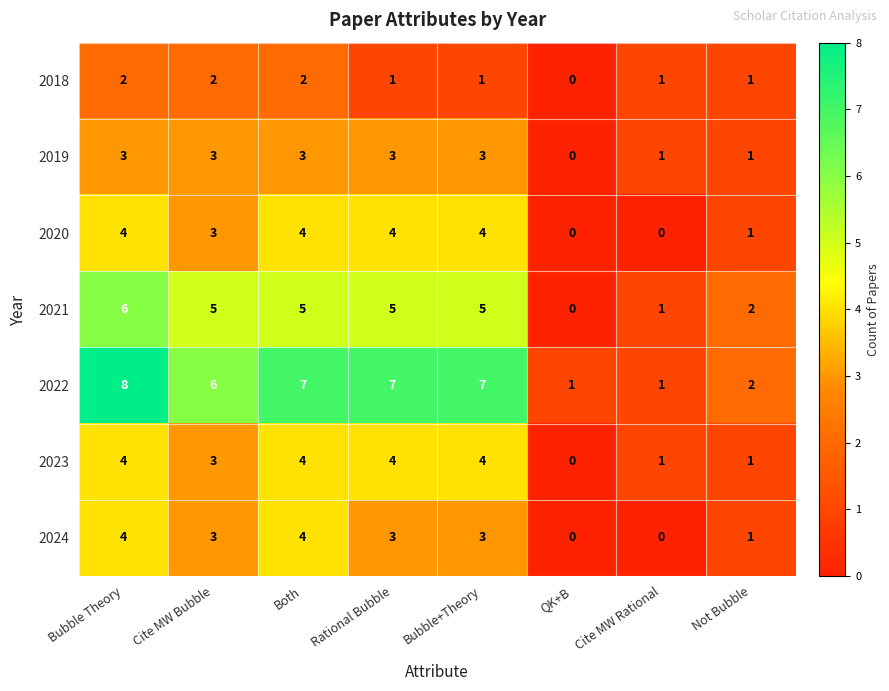

Which series has the largest range (max minus min)?

2022